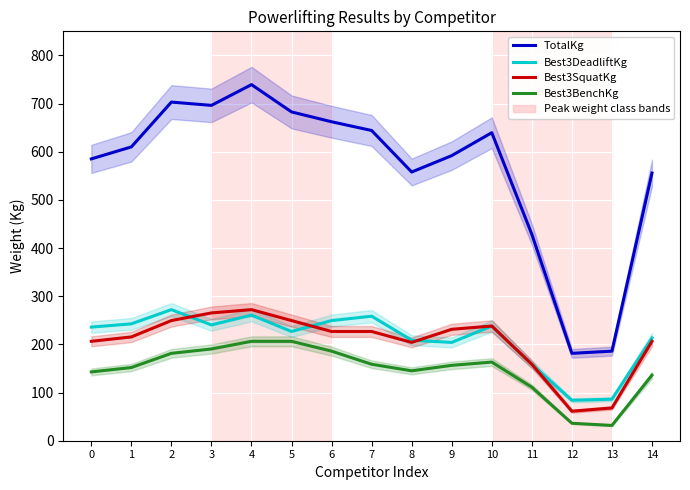

What is the difference between the maximum and second lowest values in the Best3DeadliftKg series?

186.0